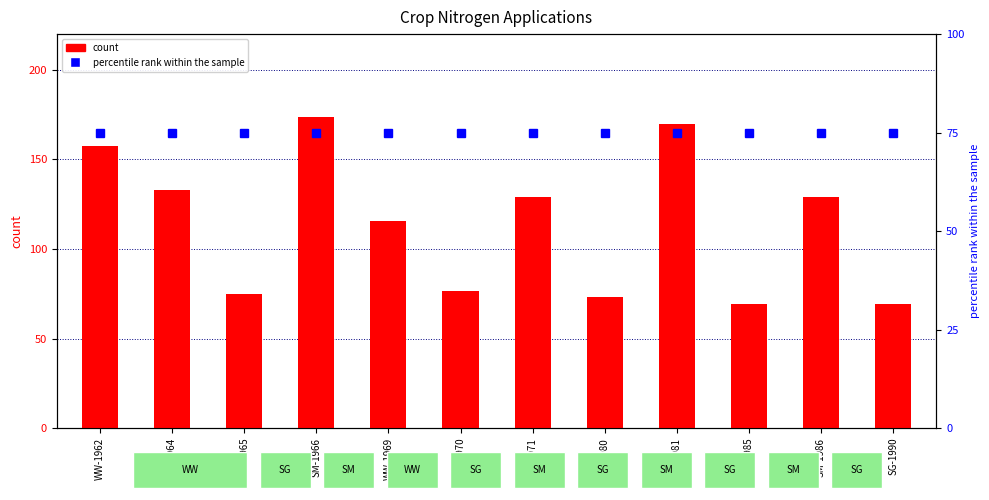

Rank the series by their maximum value, from lowest to highest.

percentile rank within the sample, count